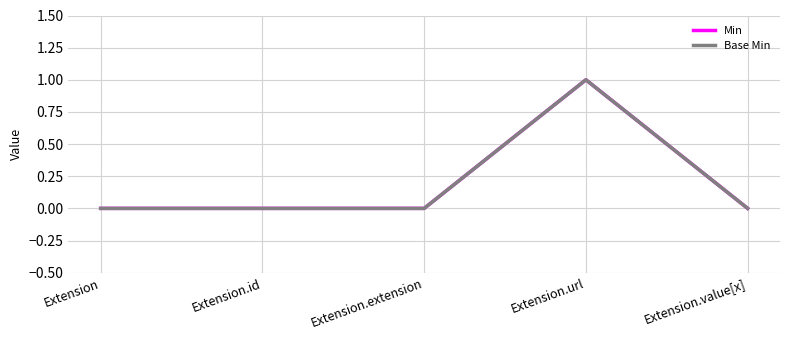

Reading right to left, extract all data points from this chart.

Min: Extension.value[x]=0	Extension.url=1	Extension.extension=0	Extension.id=0	Extension=0
Base Min: Extension.value[x]=0	Extension.url=1	Extension.extension=0	Extension.id=0	Extension=0